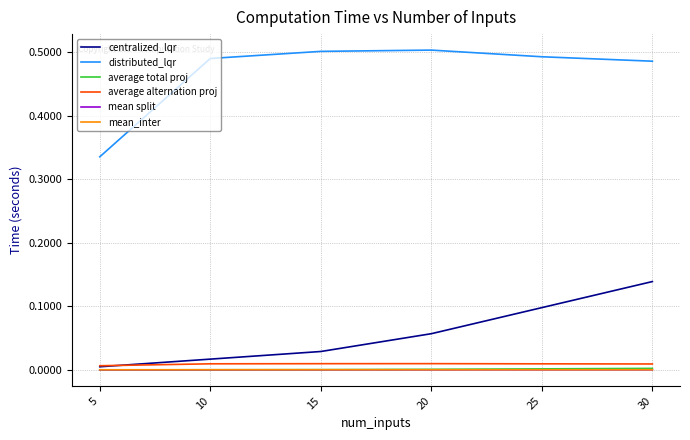

At how many categories does at least one series exceed 0?

6